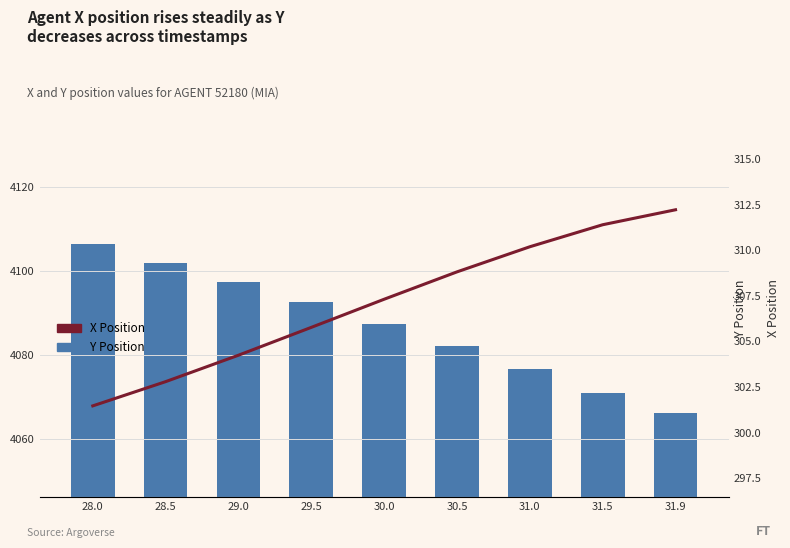

Which series has the widest spread of values?

Y Position